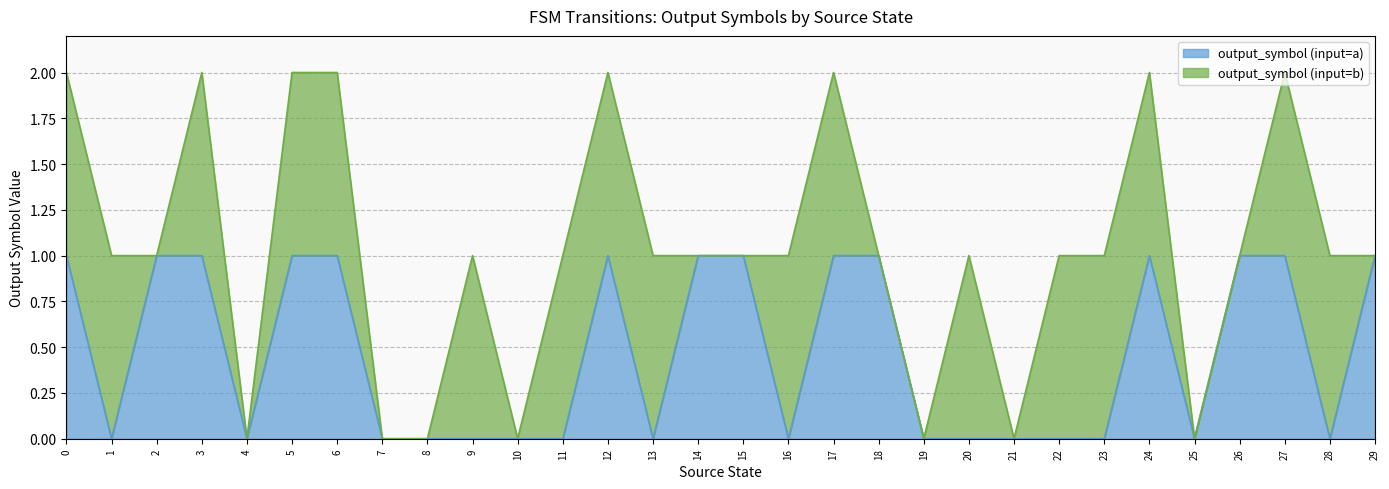

Rank the categories by value from highest to lowest.

0, 2, 3, 5, 6, 12, 14, 15, 17, 18, 24, 26, 27, 29, 1, 4, 7, 8, 9, 10, 11, 13, 16, 19, 20, 21, 22, 23, 25, 28